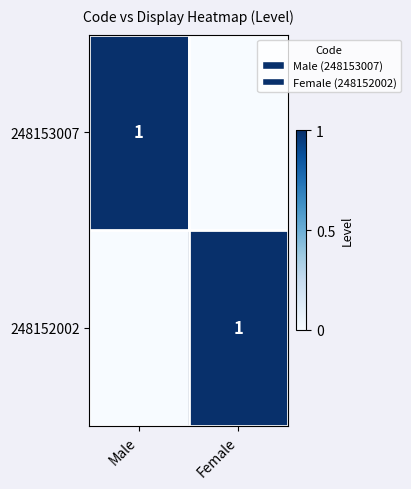

At how many categories does at least one series exceed 0?

2